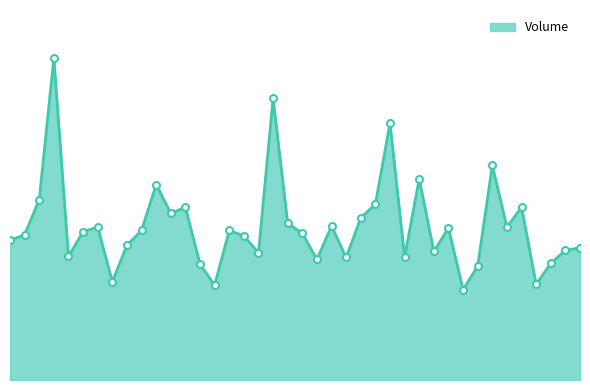

At which category does the chart reach its minimum across all series?

2022-02-18